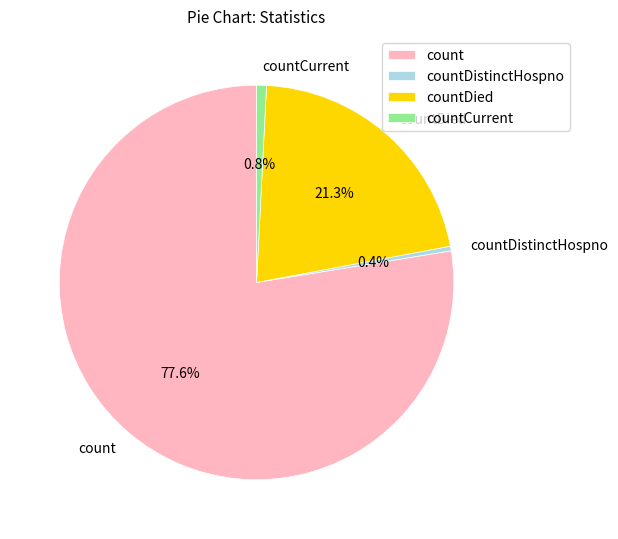

What is the largest slice in the pie chart?

count